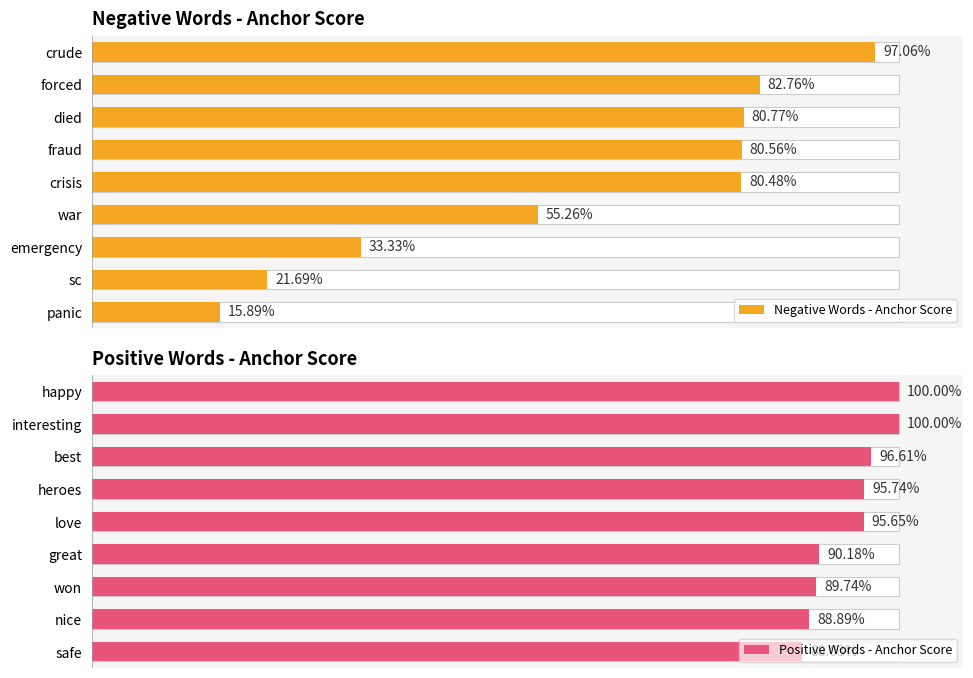

What is the minimum value shown in the chart?

0.2